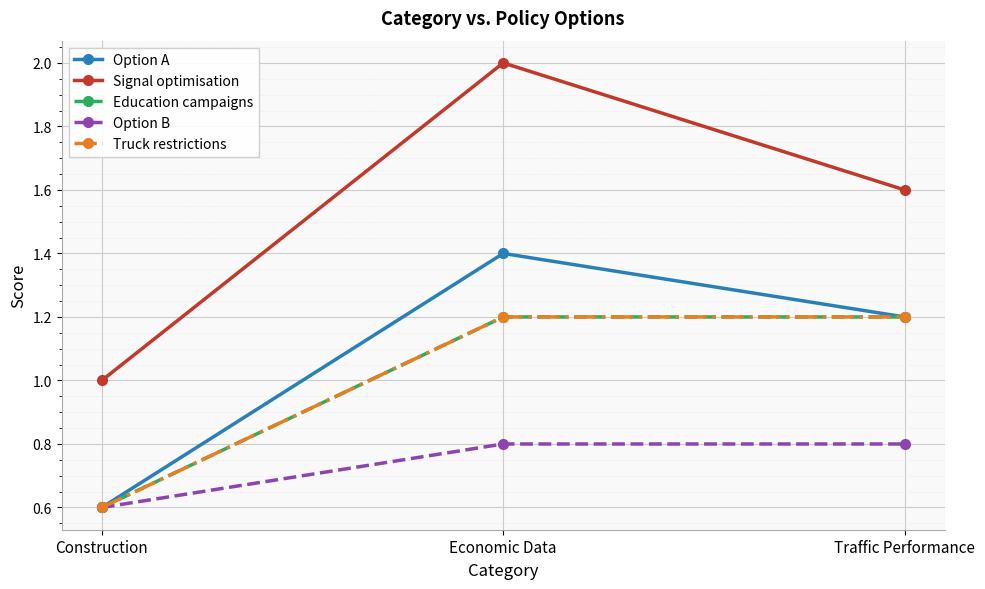

Reading left to right, what are all the values shown in this chart?

Option A: Construction=0.6	Economic Data=1.4	Traffic Performance=1.2
Signal optimisation: Construction=1.0	Economic Data=2.0	Traffic Performance=1.6
Education campaigns: Construction=0.6	Economic Data=1.2	Traffic Performance=1.2
Option B: Construction=0.6	Economic Data=0.8	Traffic Performance=0.8
Truck restrictions: Construction=0.6	Economic Data=1.2	Traffic Performance=1.2